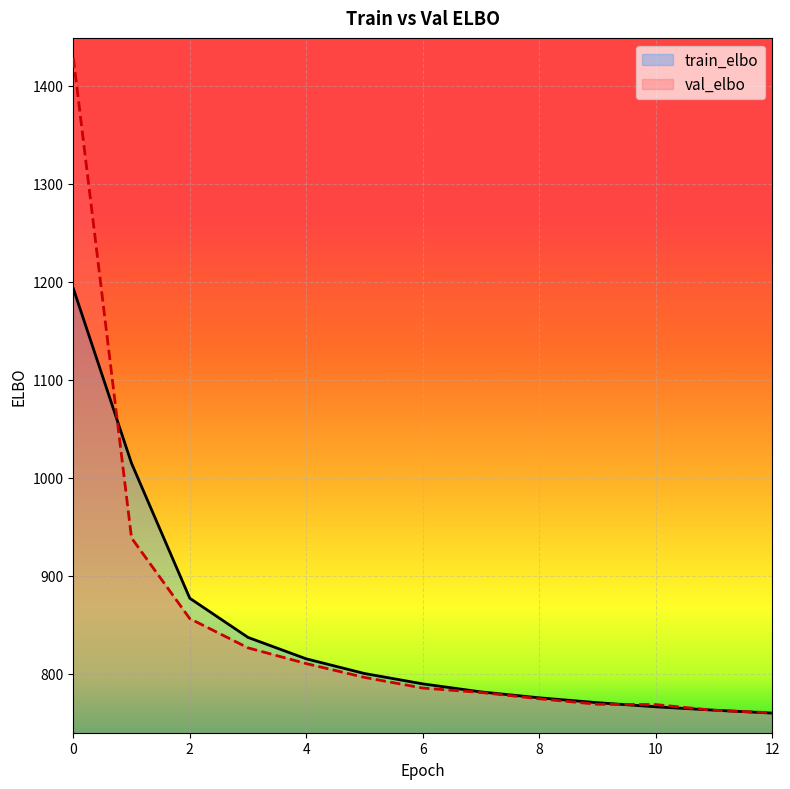

Reading left to right, extract all data points from this chart.

train_elbo: 0=1193.1	1=1014.8	2=877.2	3=837.2	4=815.4	5=800.4	6=789.8	7=781.7	8=775.6	9=770.7	10=766.5	11=763.0	12=760.0
val_elbo: 0=1428.6	1=938.6	2=856.4	3=826.6	4=810.5	5=796.5	6=785.6	7=781.1	8=774.7	9=769.1	10=768.7	11=762.9	12=760.4